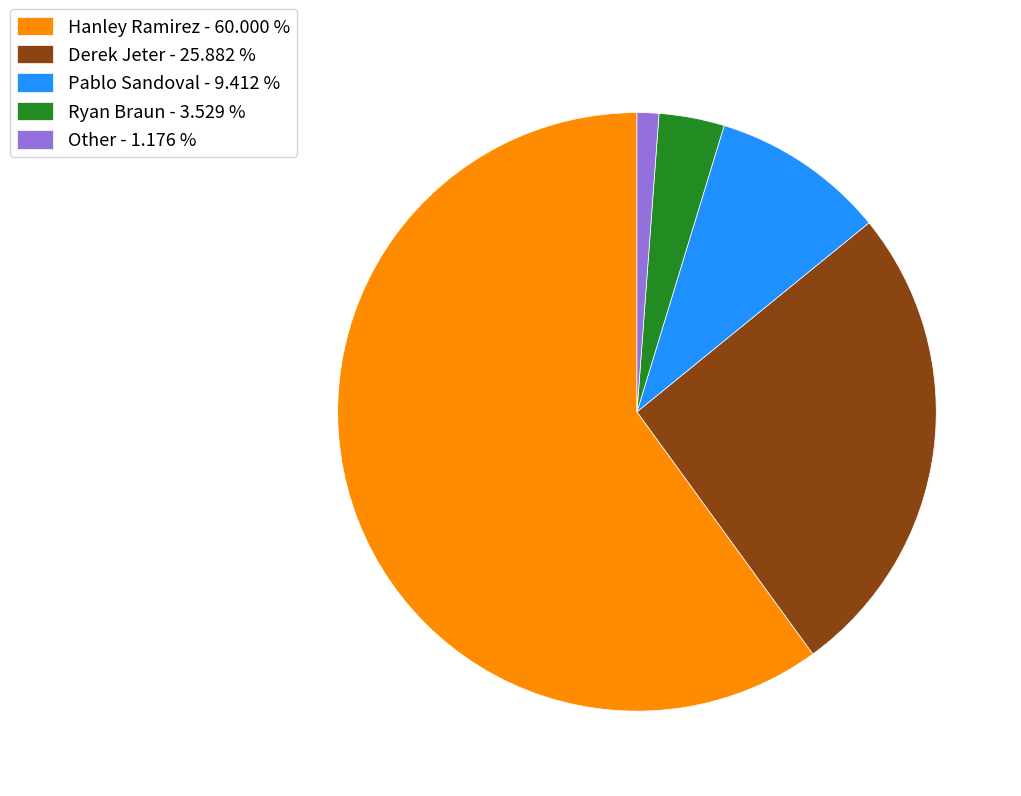

Count the number of slices in the pie.

5